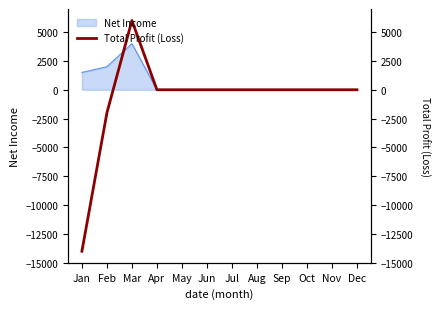

What is the difference between the maximum and minimum values?

20000